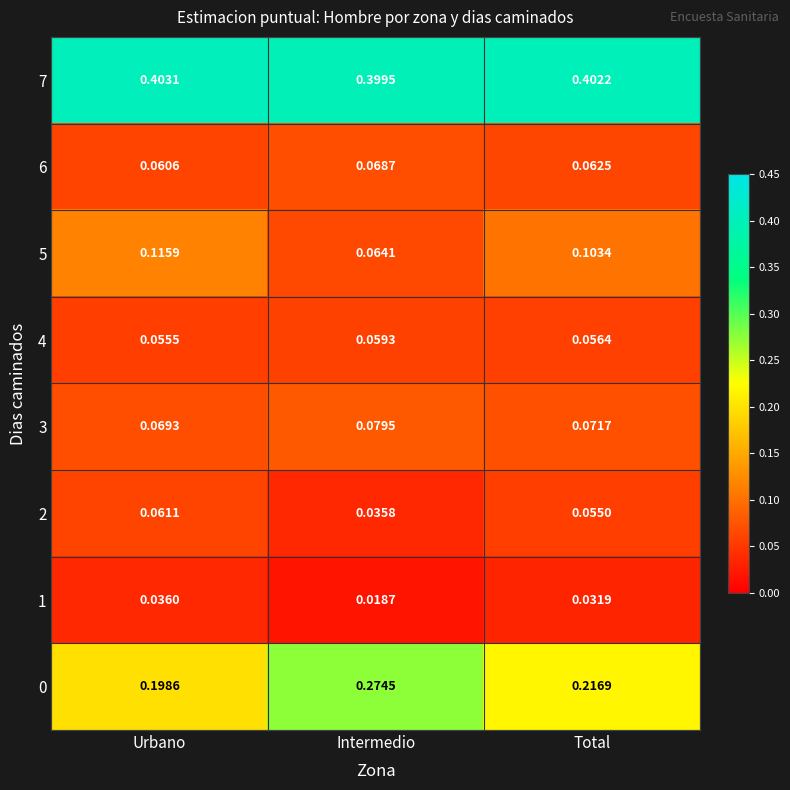

Is the value of 3 at Total greater than the value of 5 at Urbano?

No